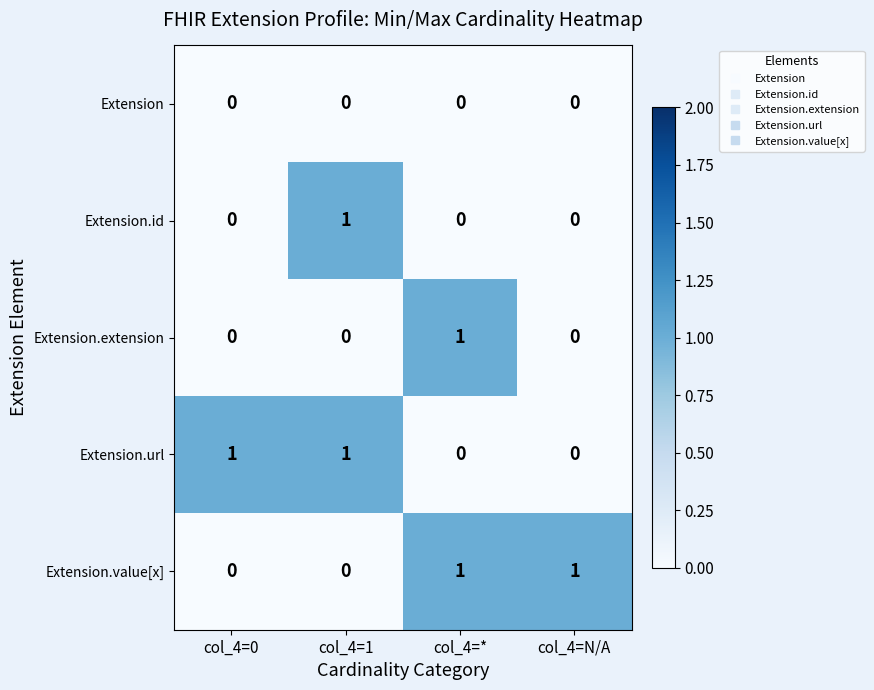

Which series changed the most between col_4=* and col_4=N/A?

Extension.extension